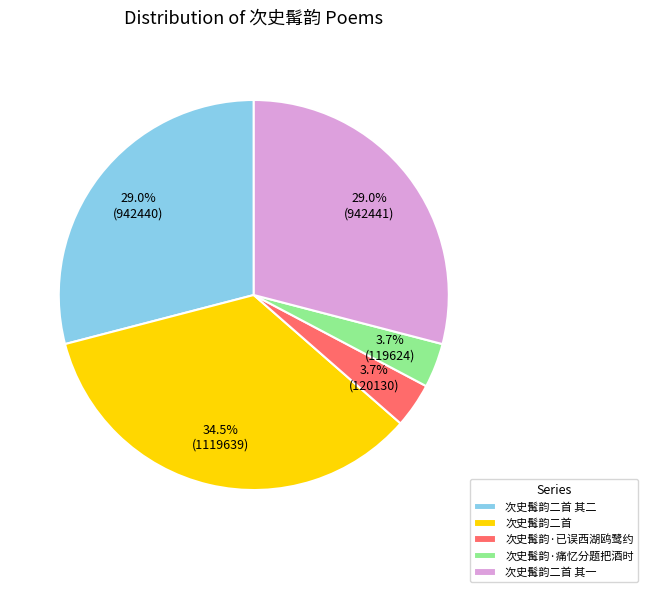

Does any single category account for the majority?

No